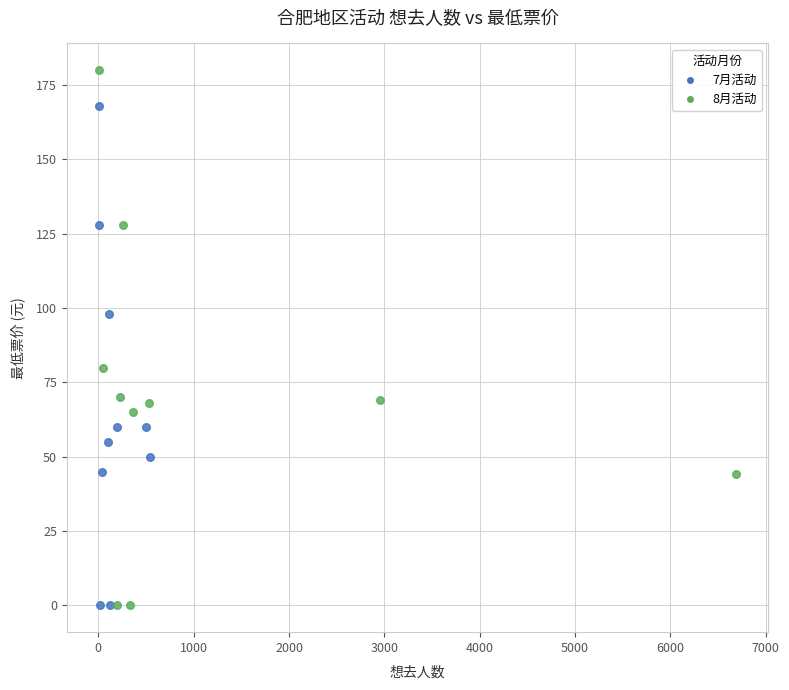

Which series contains the highest Y value?

8月活动